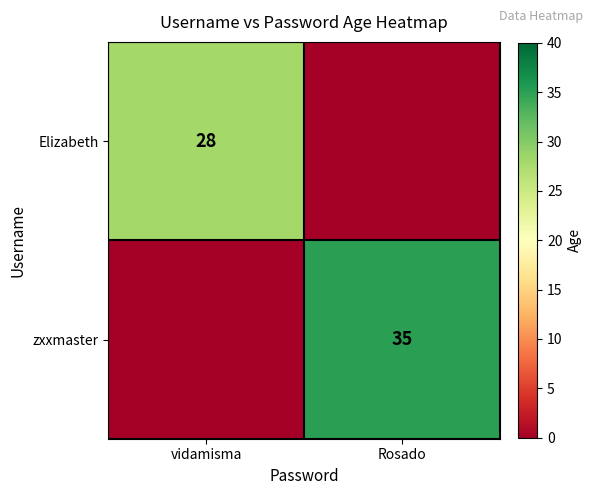

The zxxmaster series shows 60 at Rosado. True or false?

False